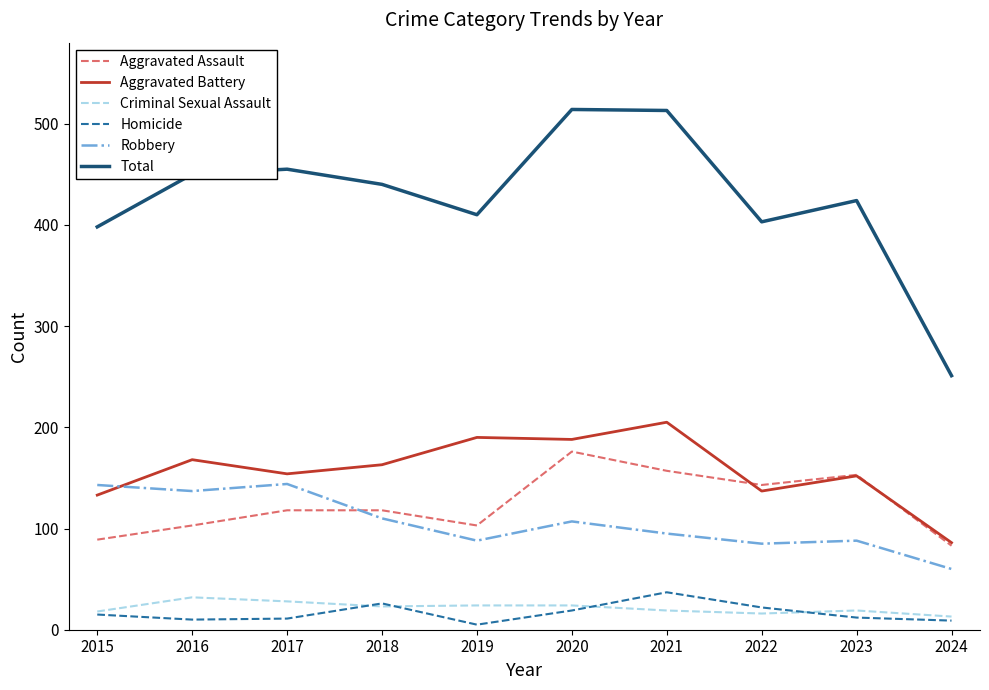

Is the value of Criminal Sexual Assault at 2022 greater than the value of Total at 2021?

No